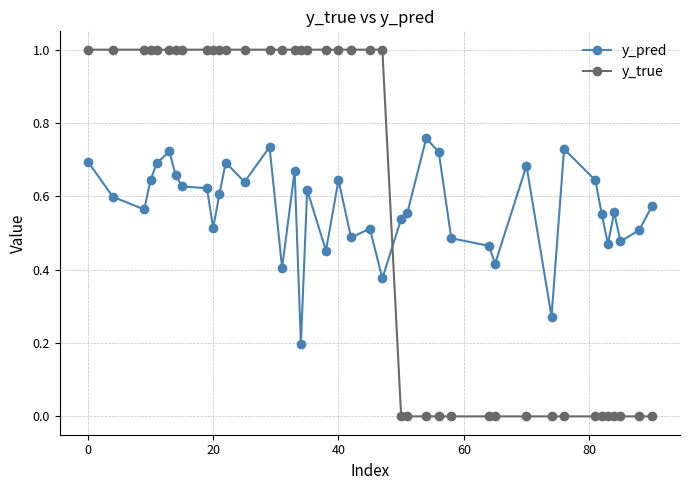

Is this an area chart (filled region under the line)?

No